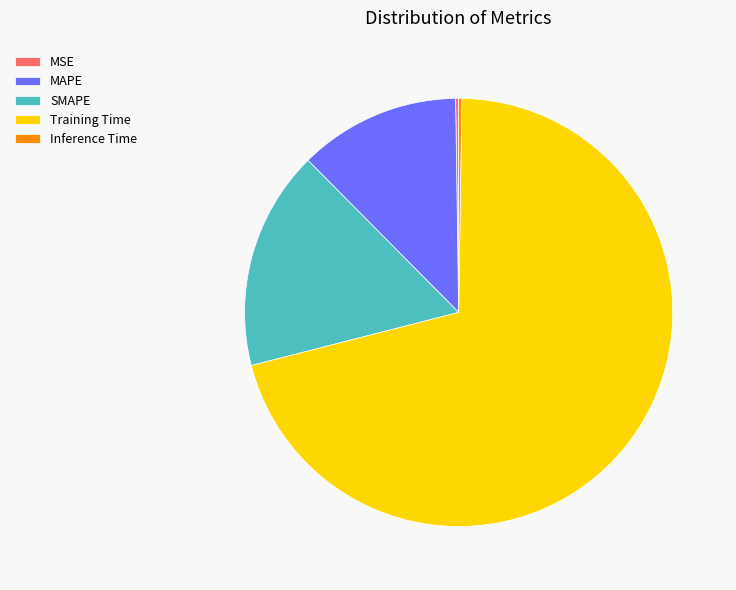

Is there a majority slice in this chart?

Yes